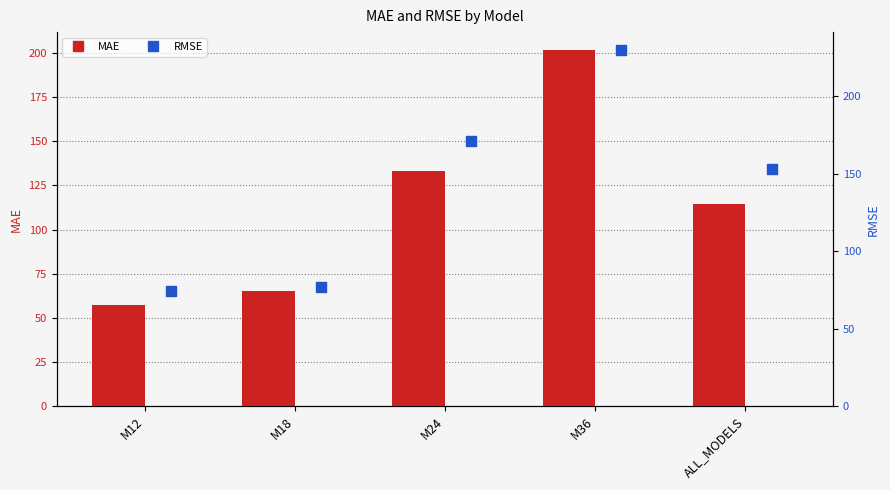

Which series reaches the maximum Y coordinate?

RMSE